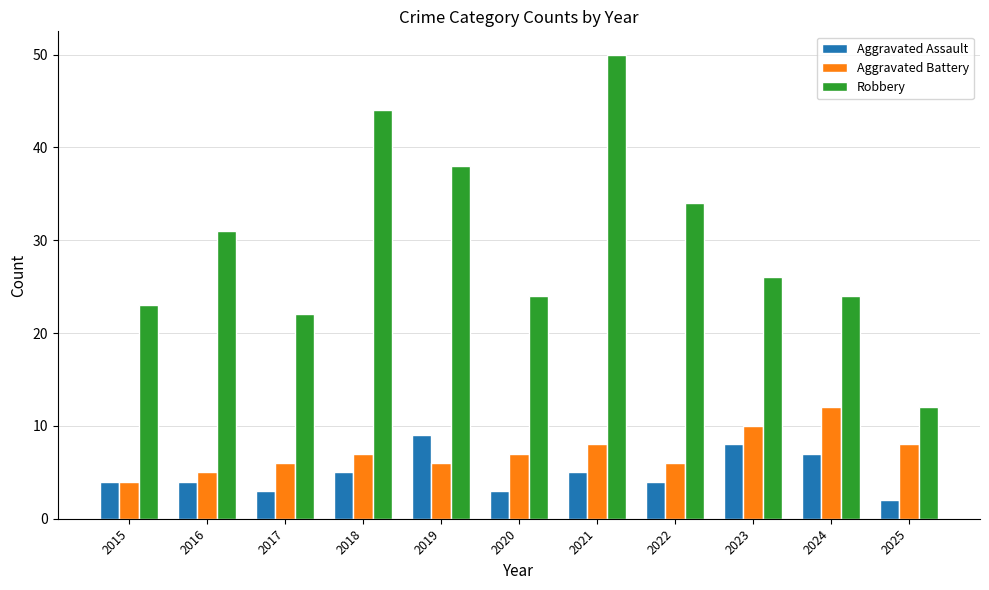

What is the sum of the Robbery values at 2025 and 2018?

56